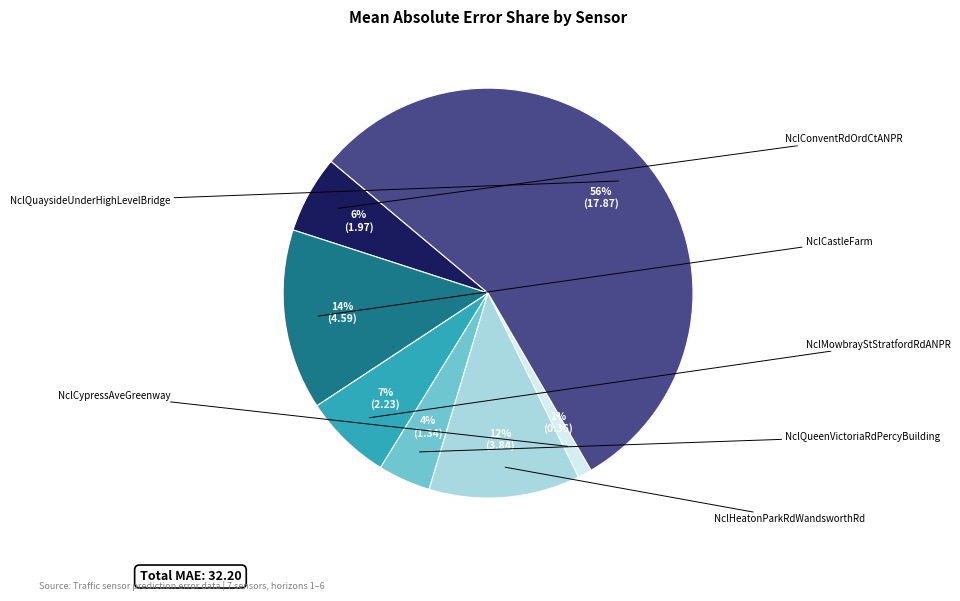

Does any single category account for the majority?

Yes